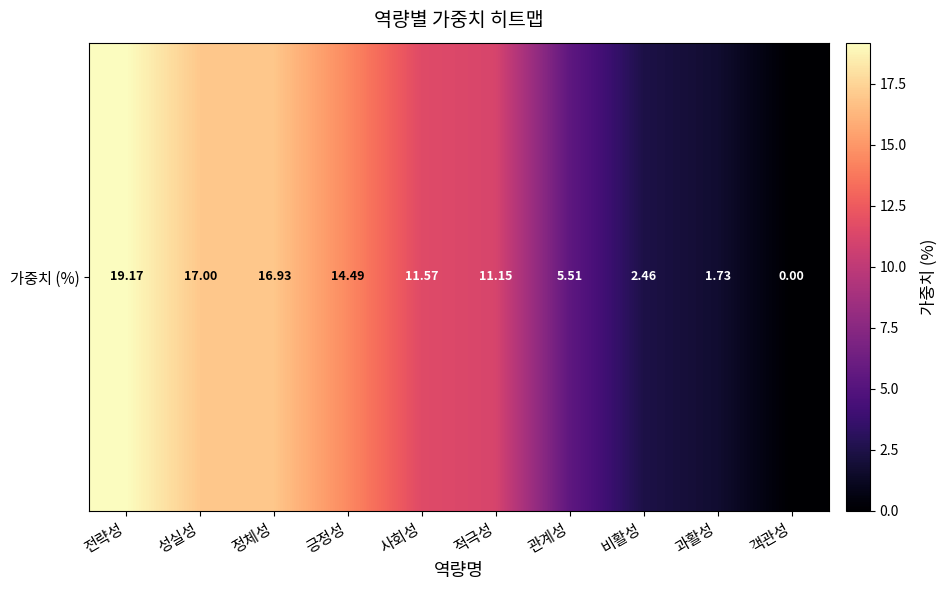

The value at 사회성 is 5.6. True or false?

False